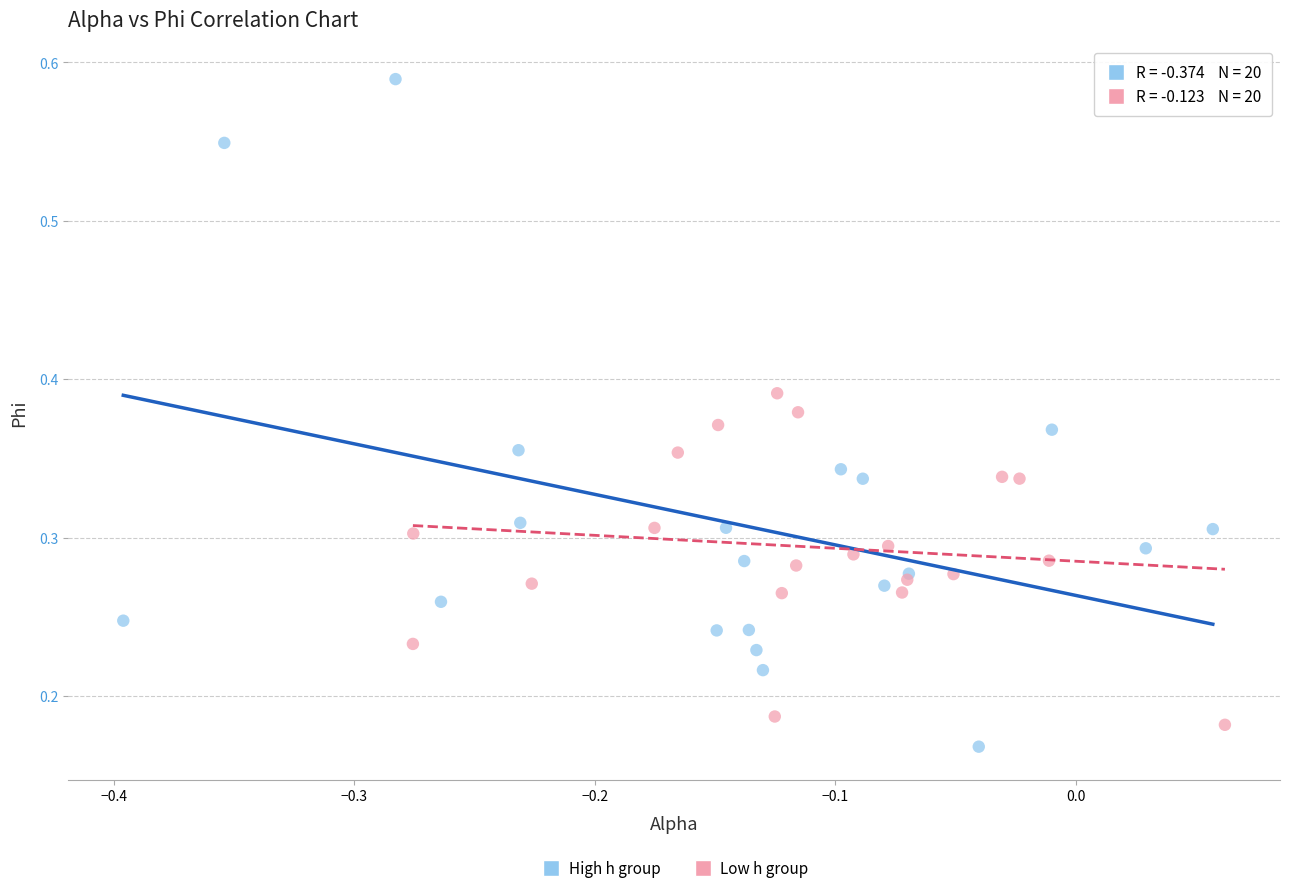

Which series has the largest Y range (max minus min)?

High h group